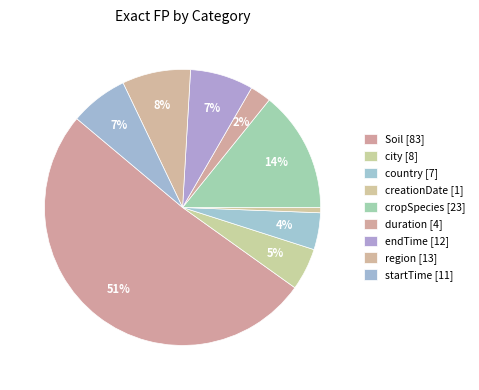

How many segments does this pie chart have?

9